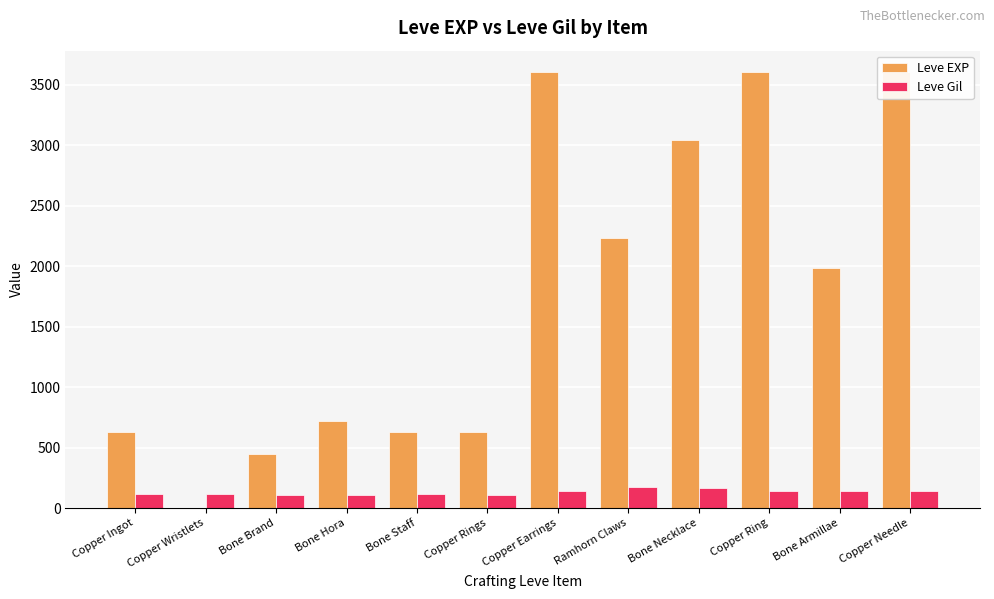

The value of Leve Gil at Copper Ingot is 113. True or false?

True